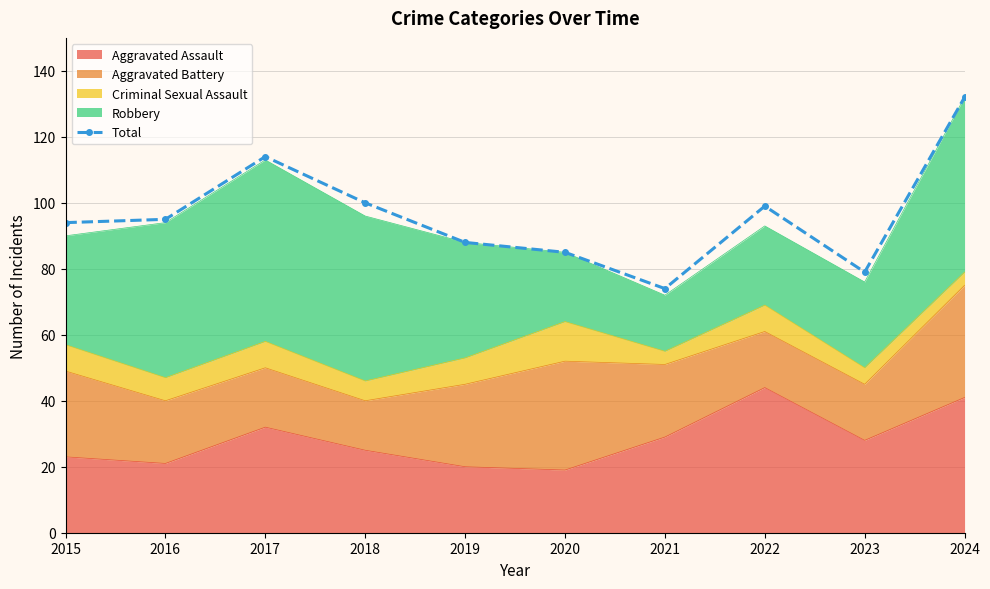

What is the difference between the maximum and minimum values?

58